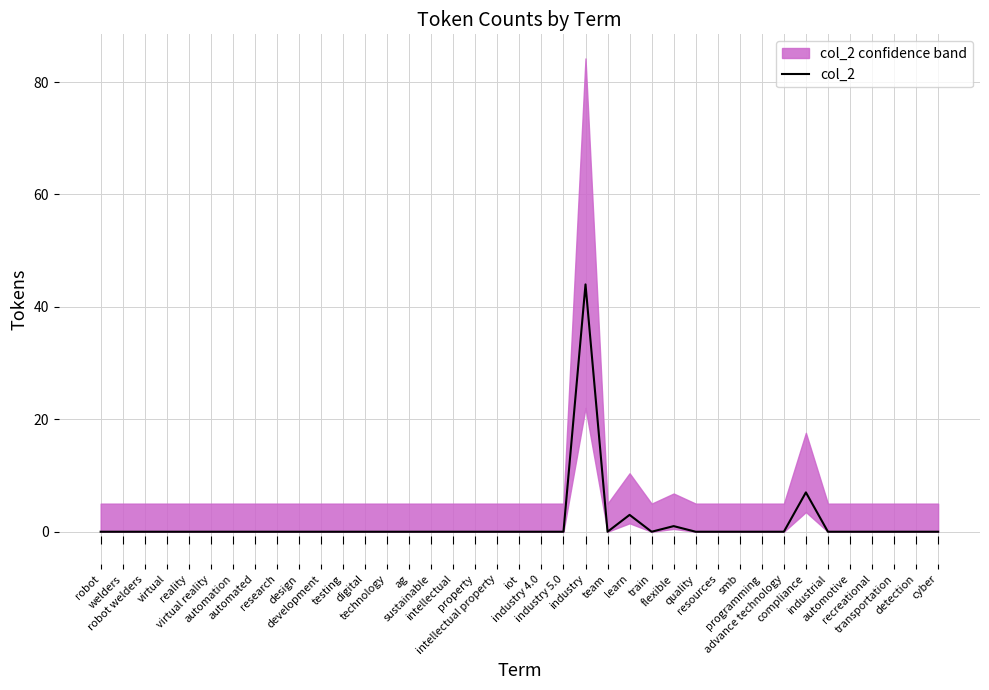

Is it true that the value at flexible is 1?

True